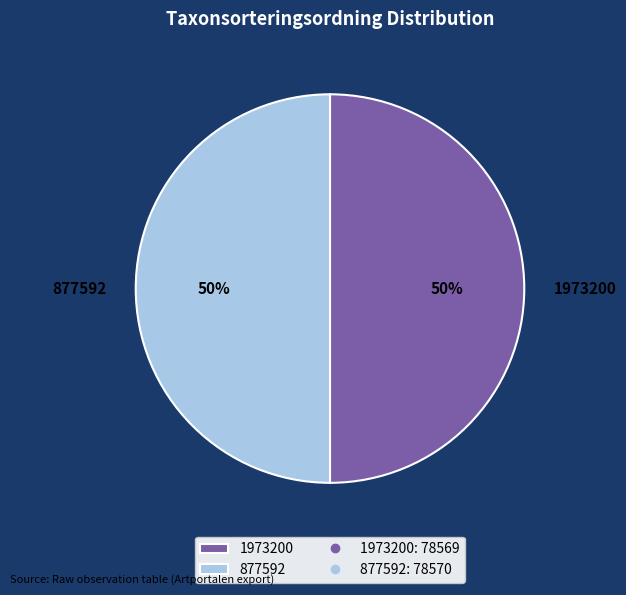

Count the number of slices in the pie.

2